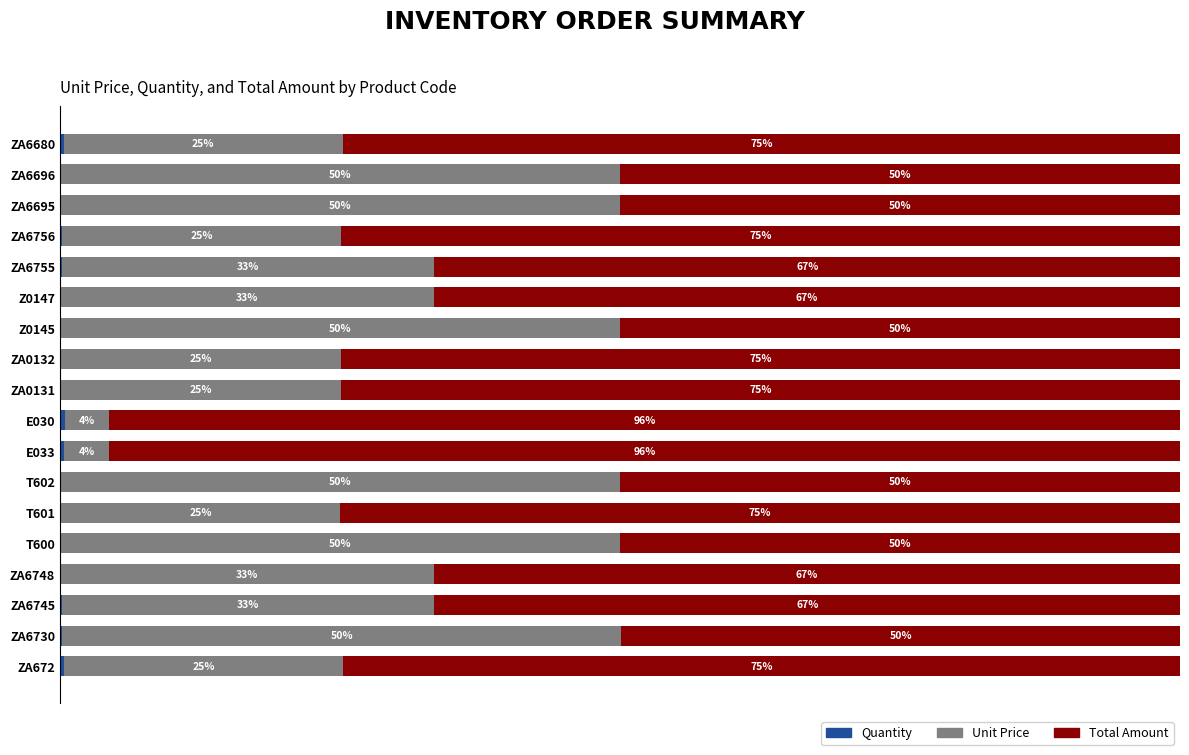

What is the difference between the second highest and minimum values in the Total Amount series?

45.7